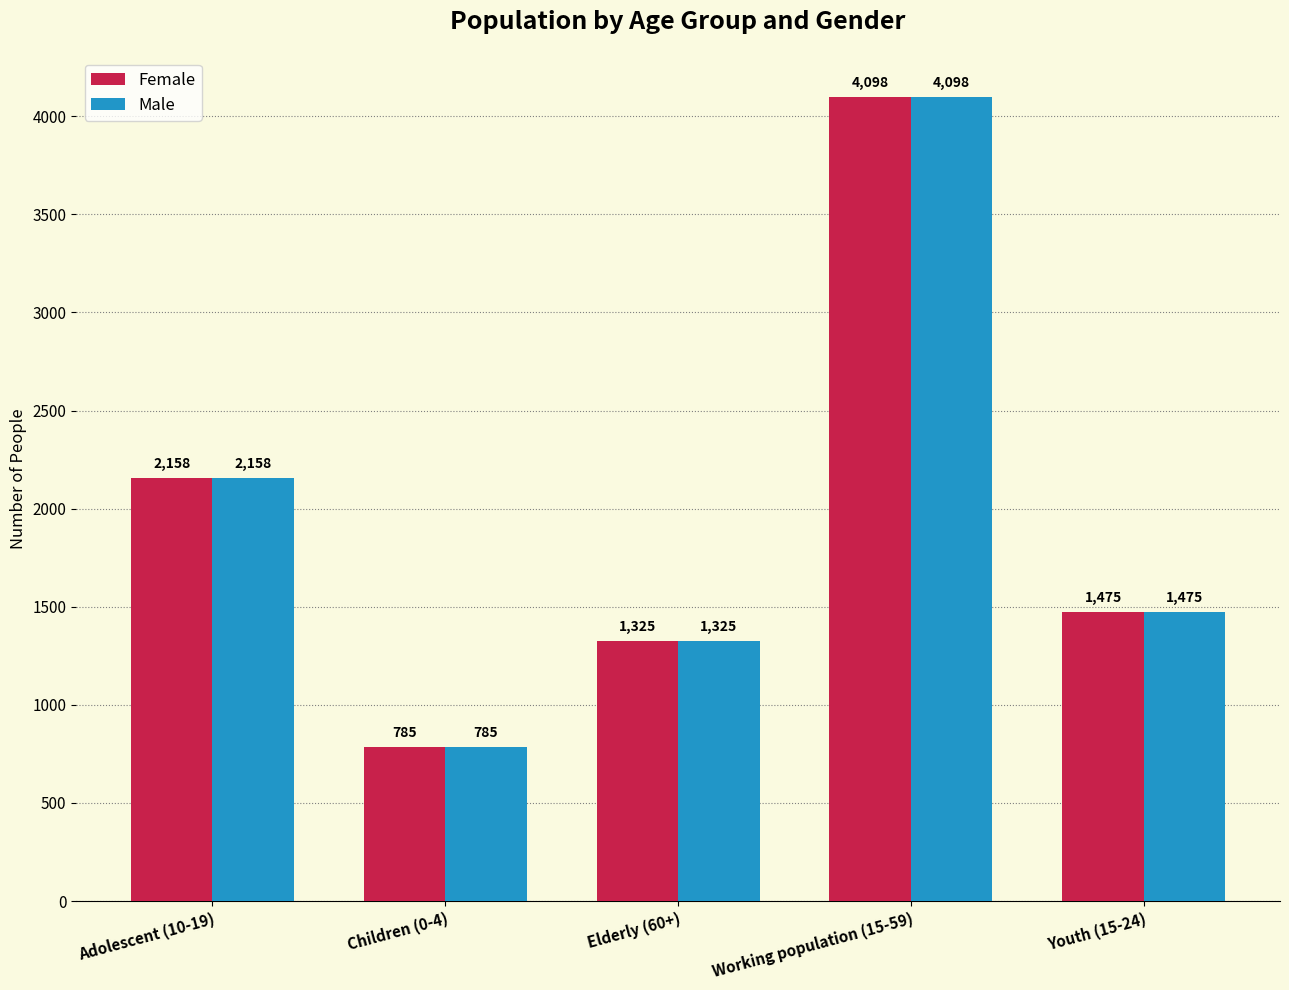

What is the value of the Female bar at the 5th from the left?

1475